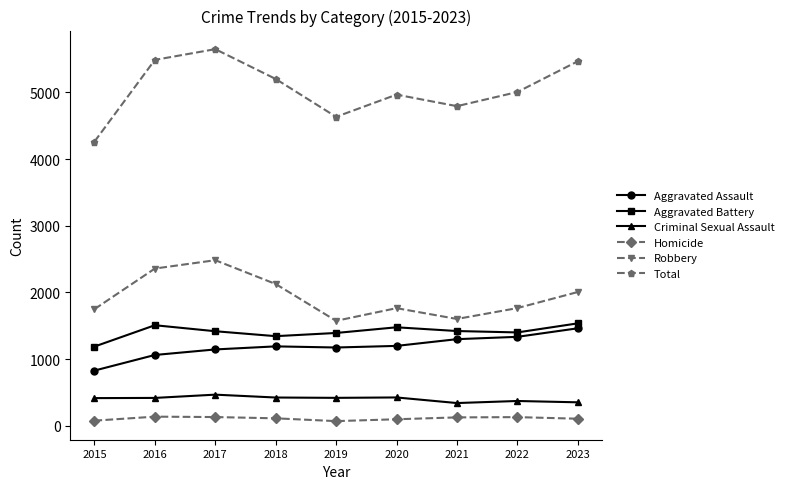

Between 2018 and 2022, which series saw the biggest shift?

Robbery